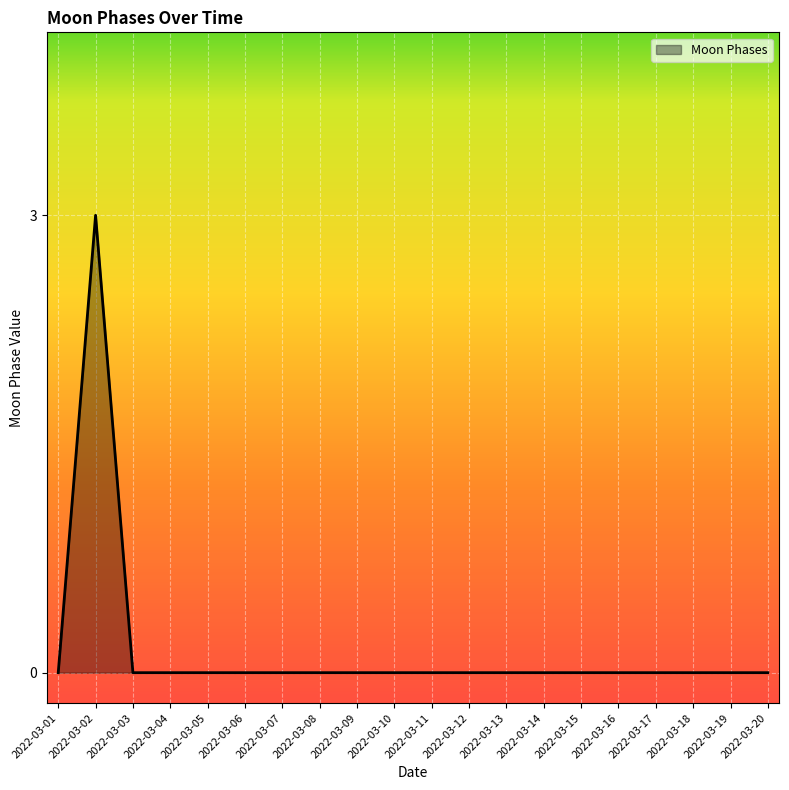

At which category does the chart reach its peak across all series?

2022-03-02